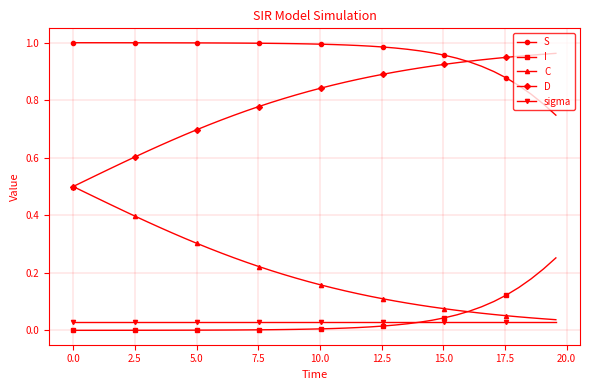

True or false: D and I cross at least once.

False